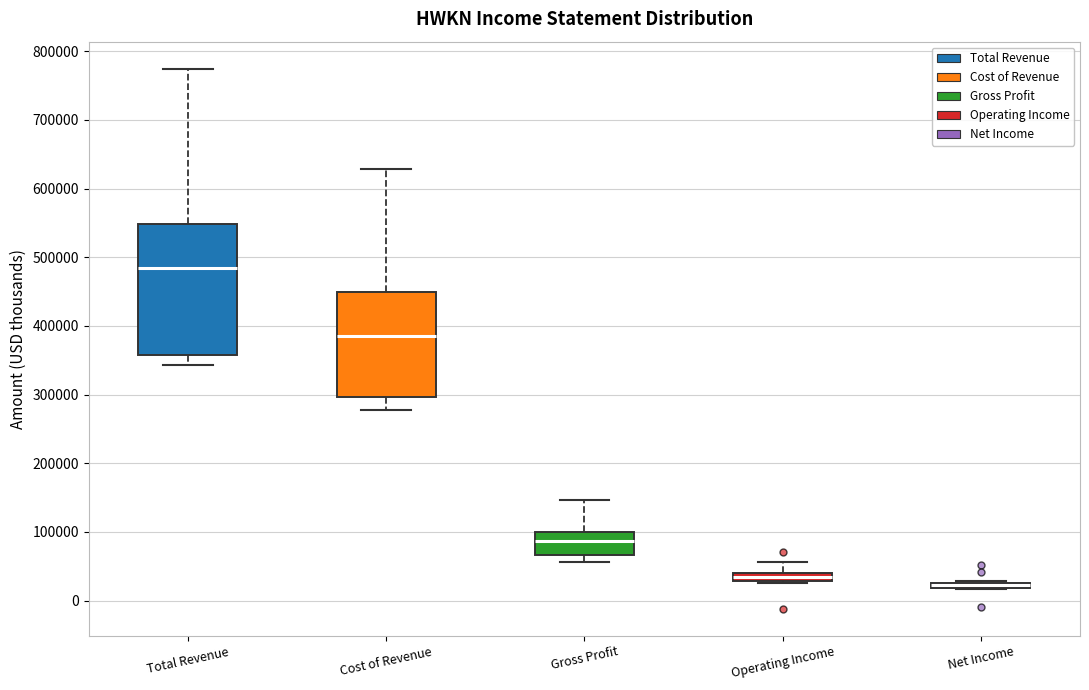

Where does the median line of the box for Cost of Revenue sit on the y-axis? The values are not printed on the chart, so give them approximately, as read against the axis.

390000